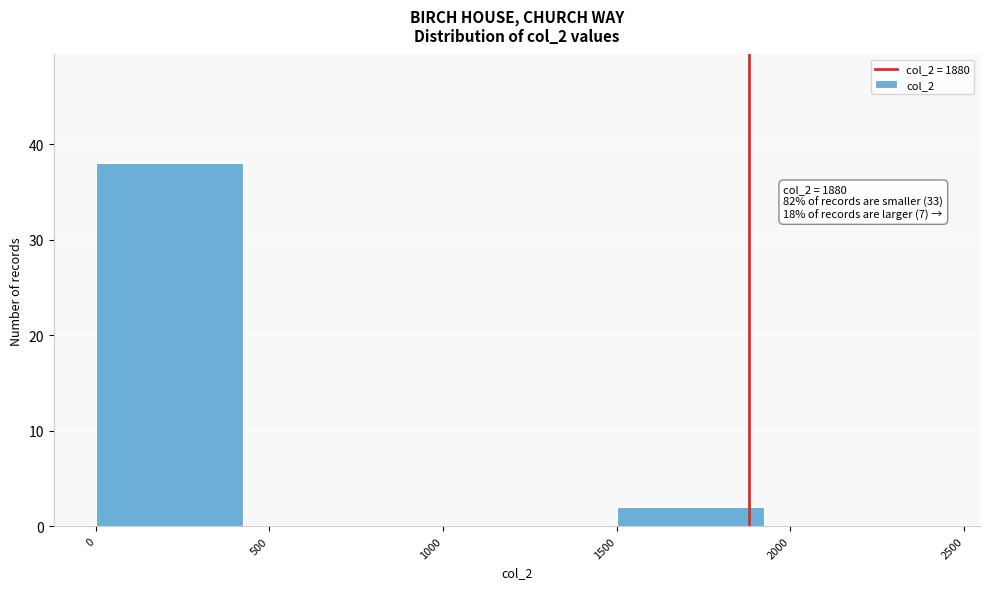

Over which range of the x-axis is the bar tallest?

0 to 500